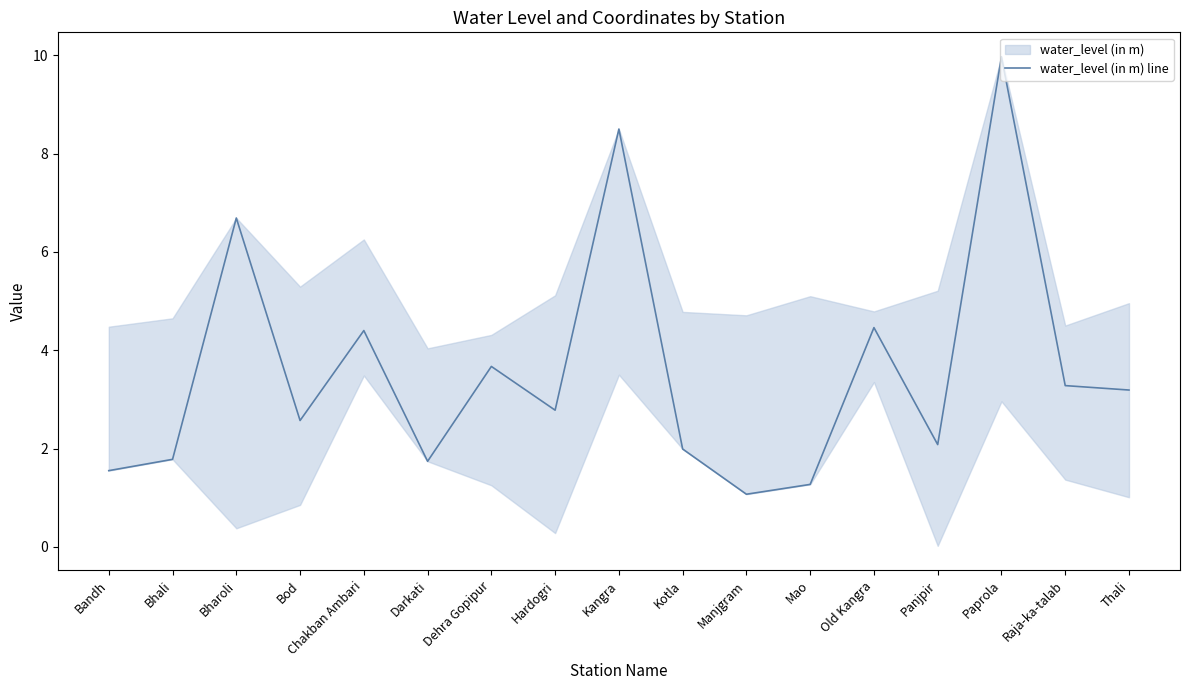

Where is the first local minimum?

Bod